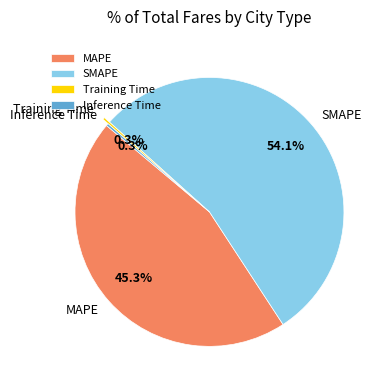

Which slice is the largest?

SMAPE